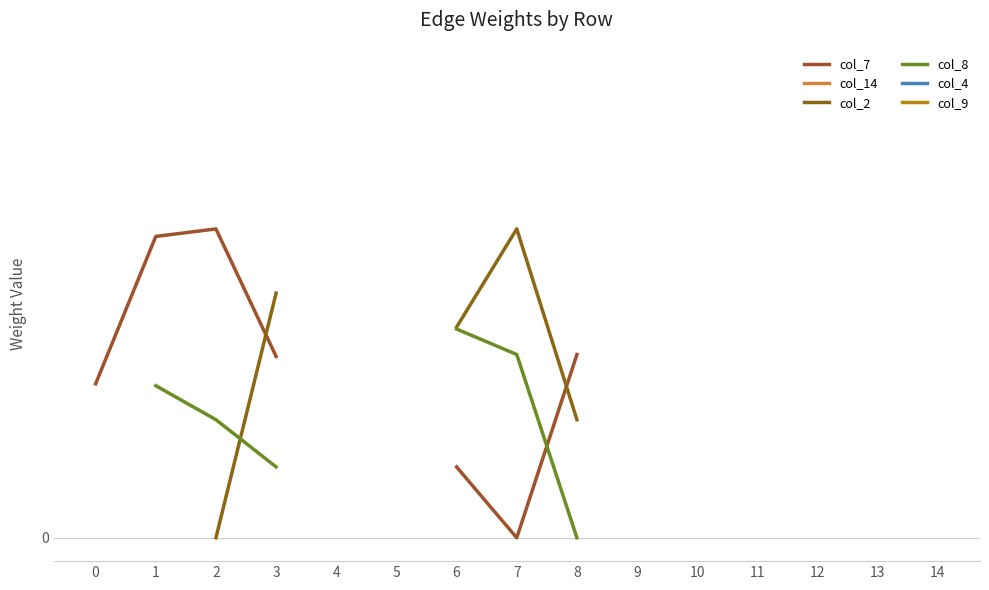

What are all the series names shown in the legend?

col_7, col_14, col_2, col_8, col_4, col_9